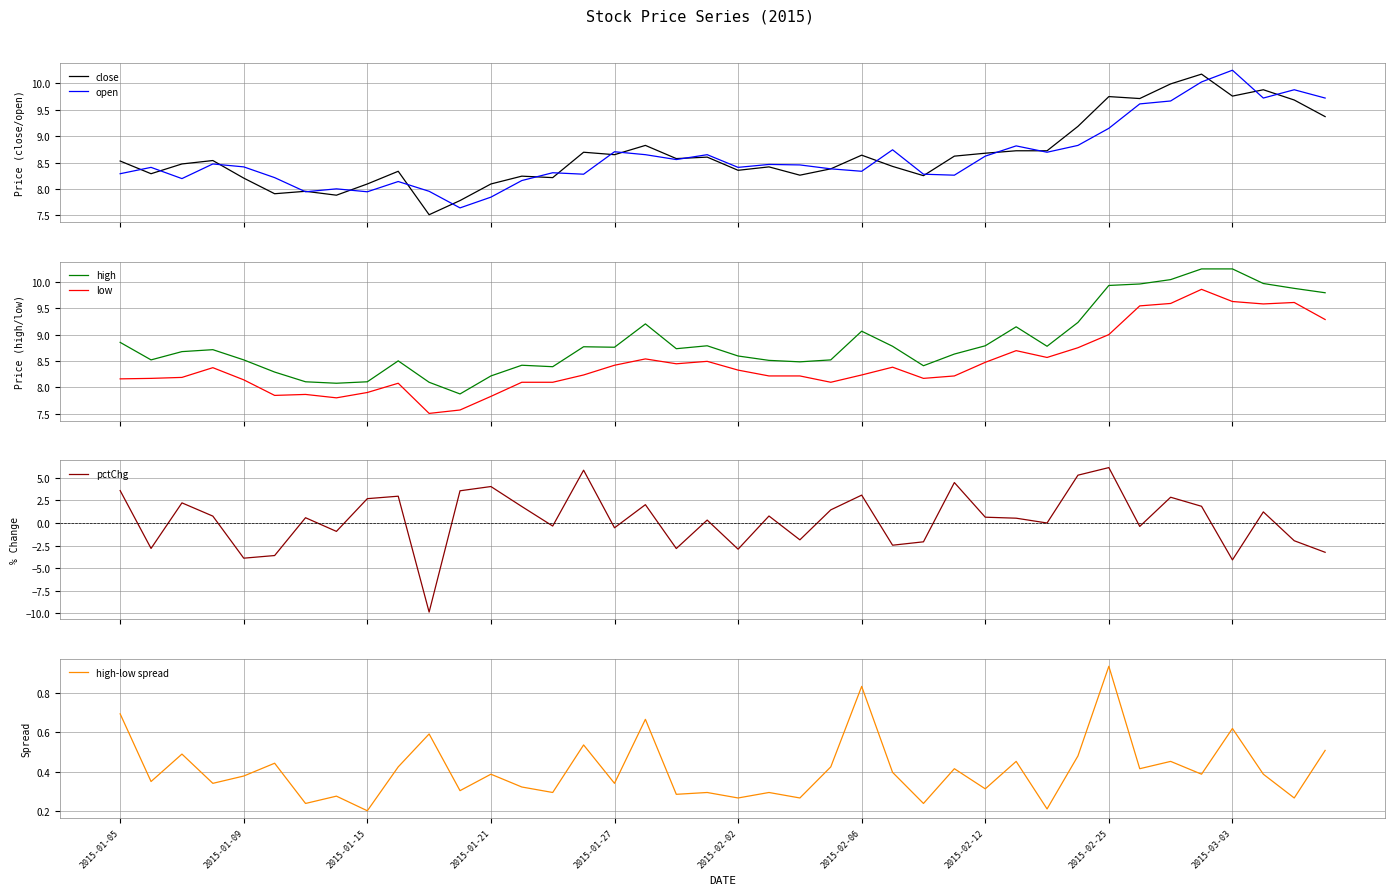

How many positive values does the pctChg series have?

23